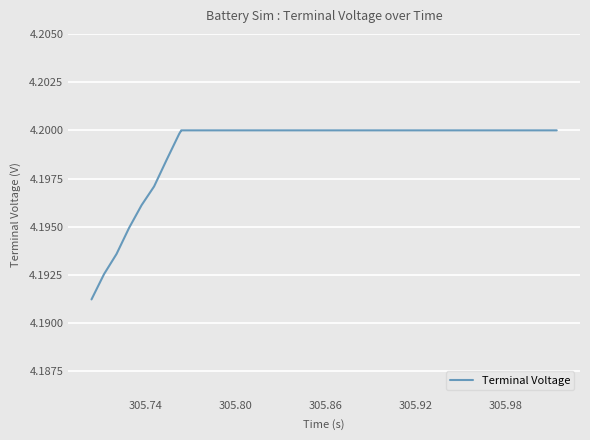

Does the chart display data point markers on the line(s)?

No